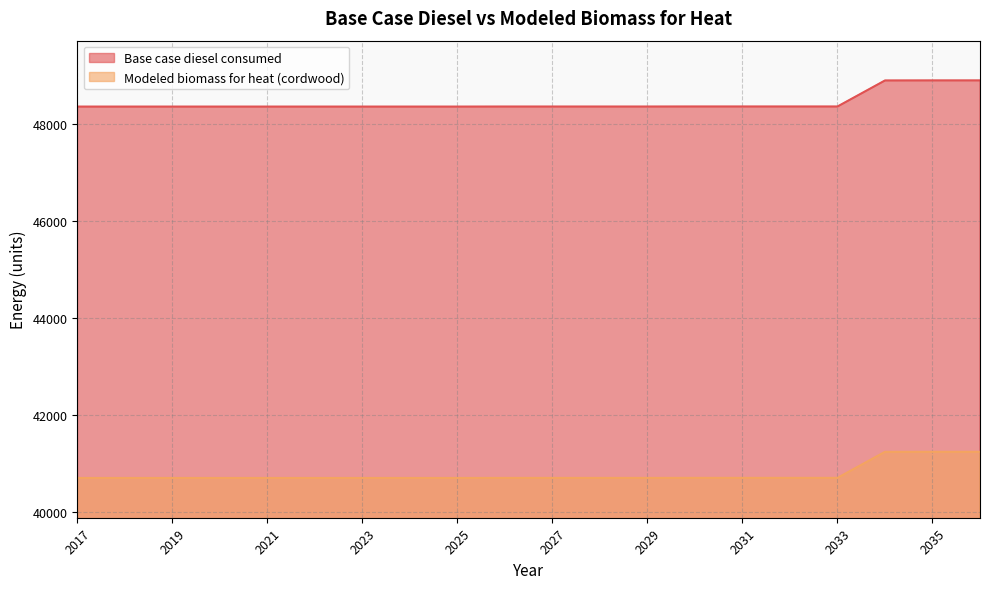

Reading right to left, transcribe all the data shown in this chart.

Base case diesel consumed: 48906.0	48906.0	48905.0	48368.0	48368.0	48368.0	48368.0	48367.0	48367.0	48367.0	48367.0	48366.0	48366.0	48366.0	48366.0	48366.0	48366.0	48366.0	48366.0	48366.0
Modeled biomass for heat (cordwood): 41244.3	41244.3	41243.3	40706.3	40706.3	40706.3	40706.3	40705.3	40705.3	40705.3	40705.3	40704.3	40704.3	40704.3	40704.3	40704.3	40704.3	40704.3	40704.3	40704.3